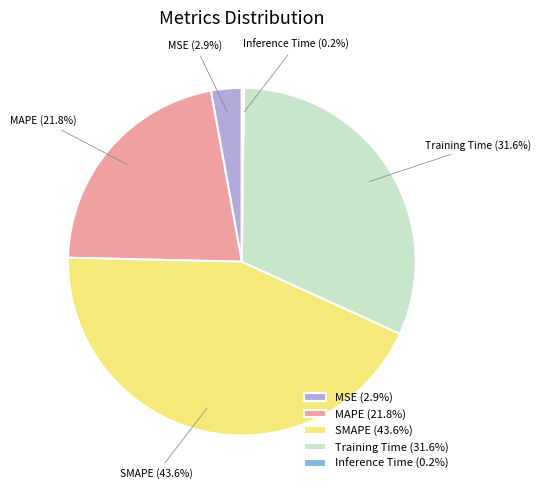

What percentage do SMAPE (43.6%) and MAPE (21.8%) together represent?

65.3%